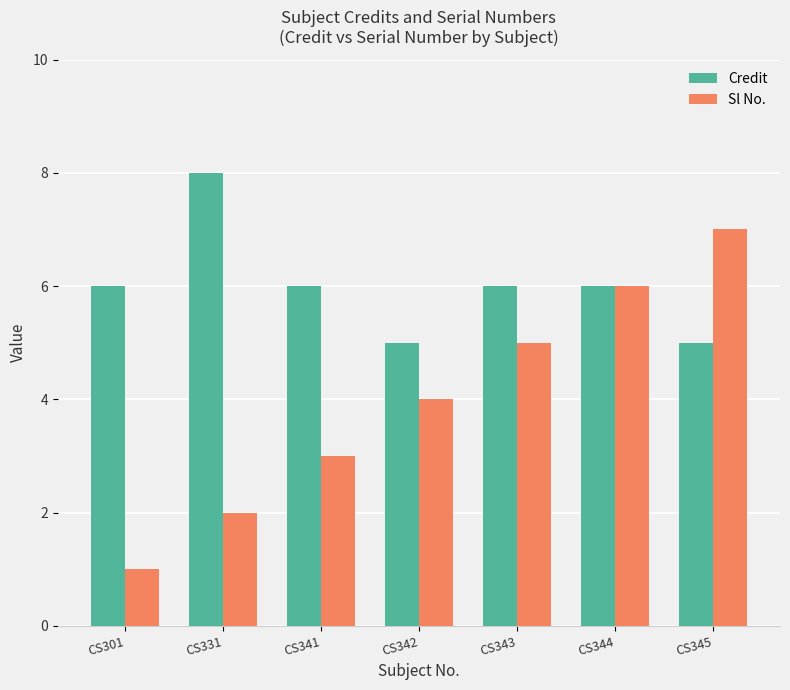

What is the approximate value of Credit at CS343?

6